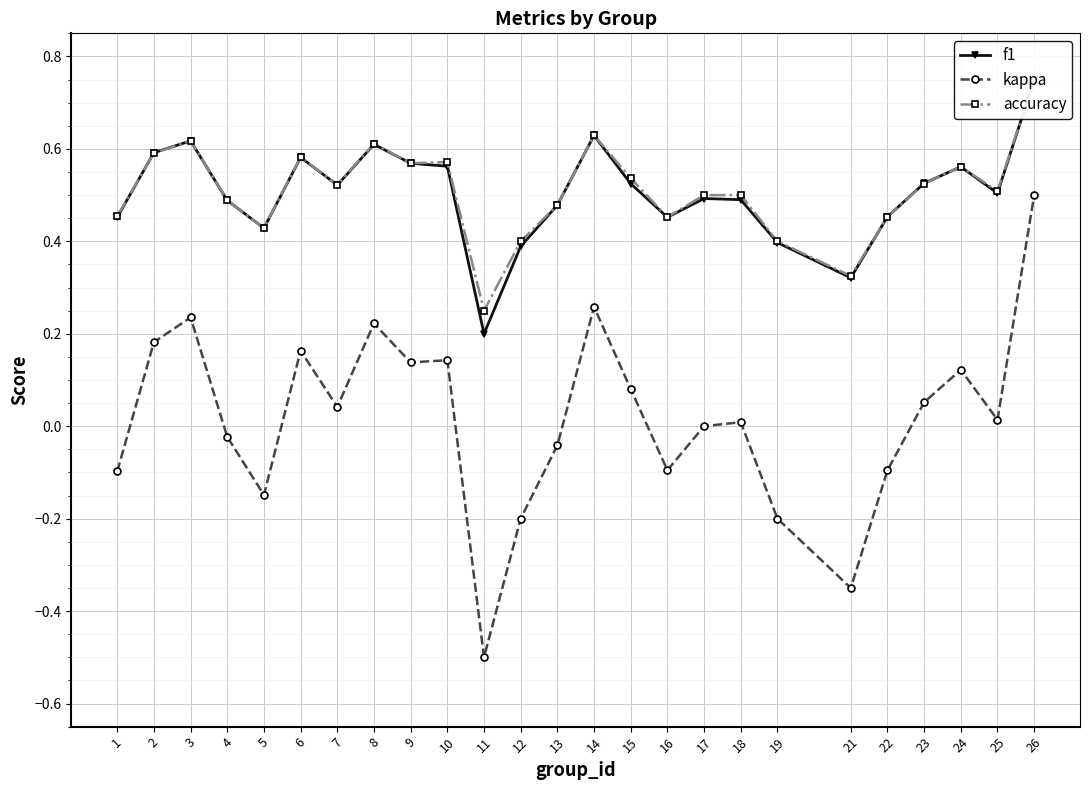

What are all the series names shown in the legend?

f1, kappa, accuracy